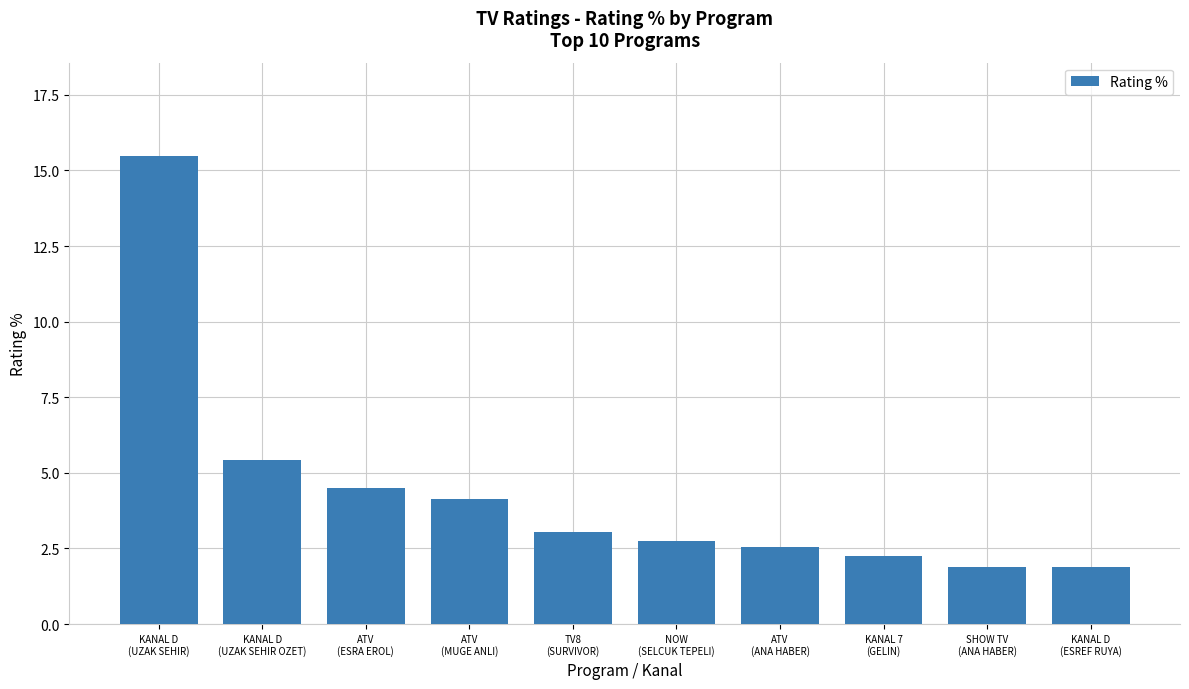

Approximately how many times larger is the value at NOW
(SELCUK TEPELI) compared to SHOW TV
(ANA HABER)?

1.4